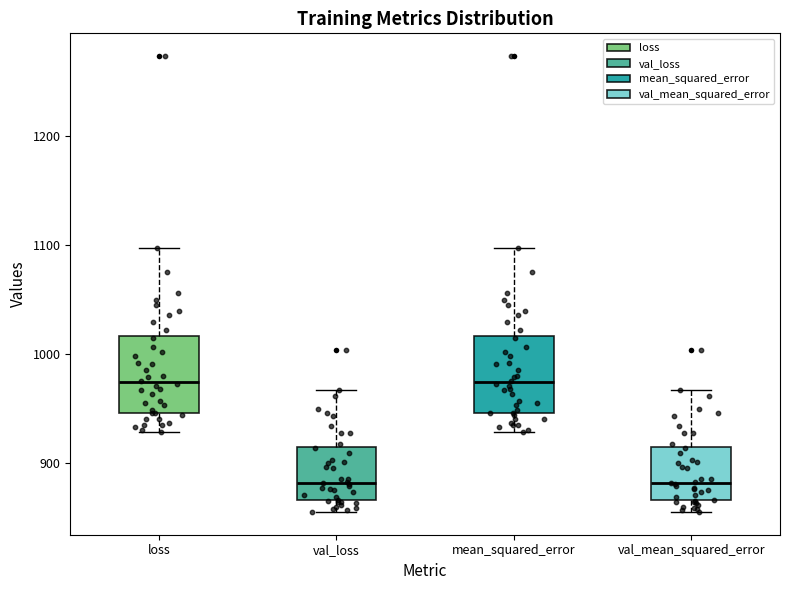

Where does the median line of the box for val_loss sit on the y-axis? The values are not printed on the chart, so give them approximately, as read against the axis.

880